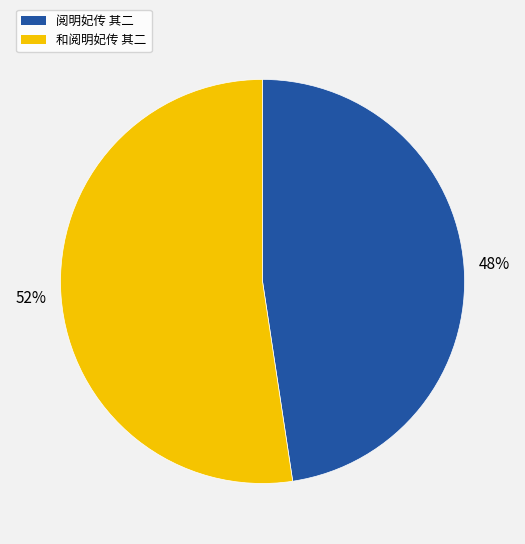

Approximately how many times larger is the value at 阅明妃传 其二 compared to 和阅明妃传 其二?

0.9